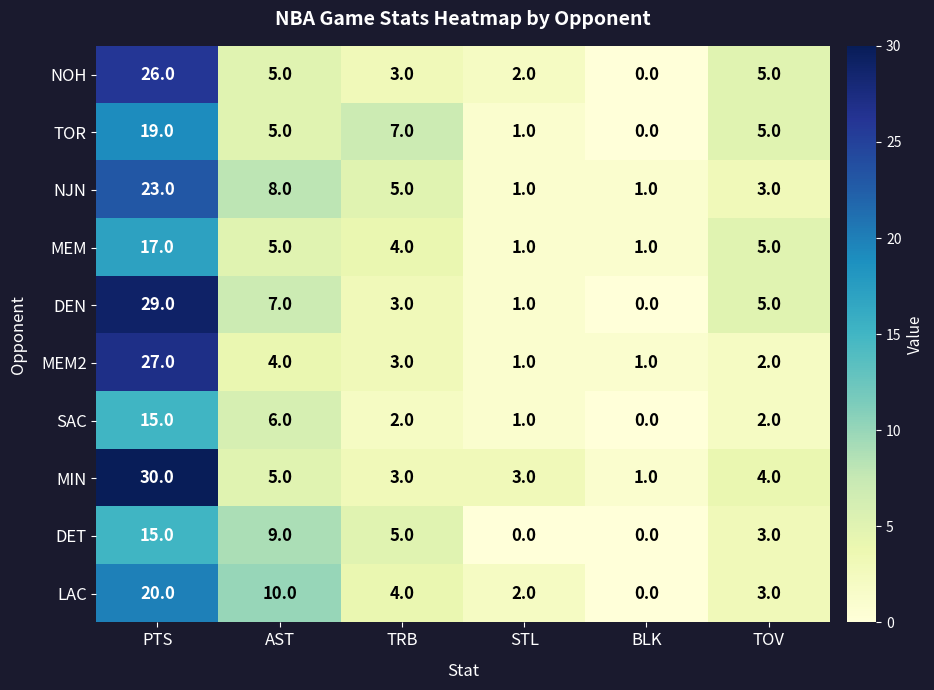

What is the average value of the SAC series?

4